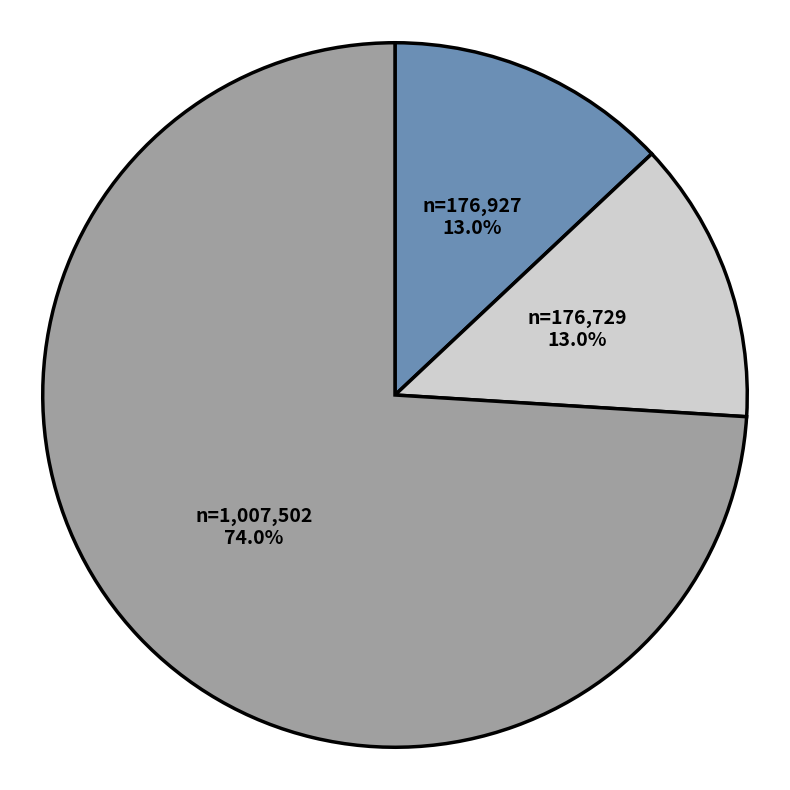

Is there any slice that represents more than half of the pie?

Yes